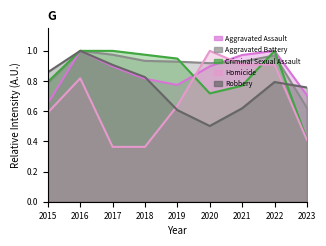

What are all the series names shown in the legend?

Aggravated Assault, Aggravated Battery, Criminal Sexual Assault, Homicide, Robbery